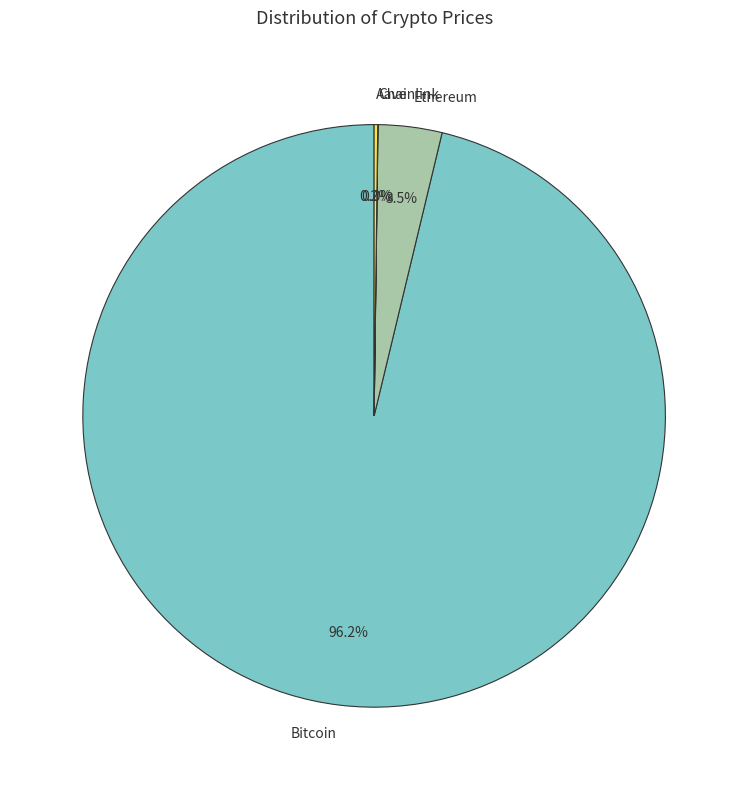

Is Bitcoin the majority of the pie?

Yes